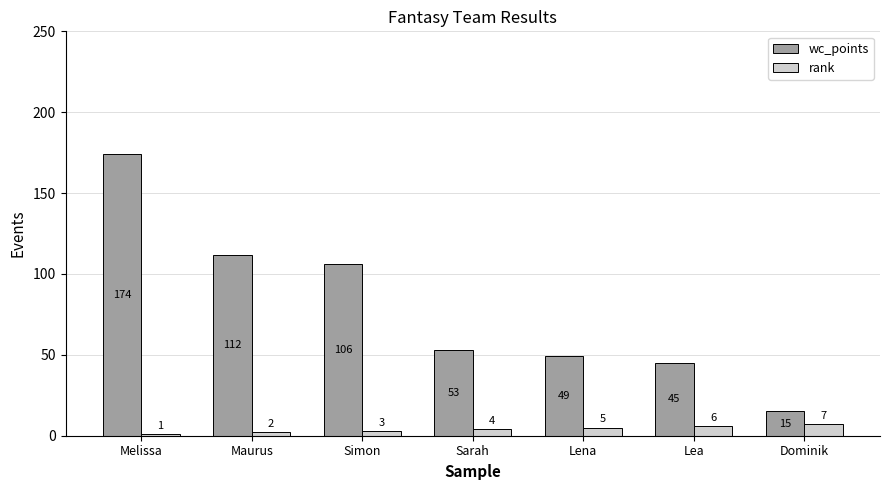

What is the sum of all wc_points values?

554